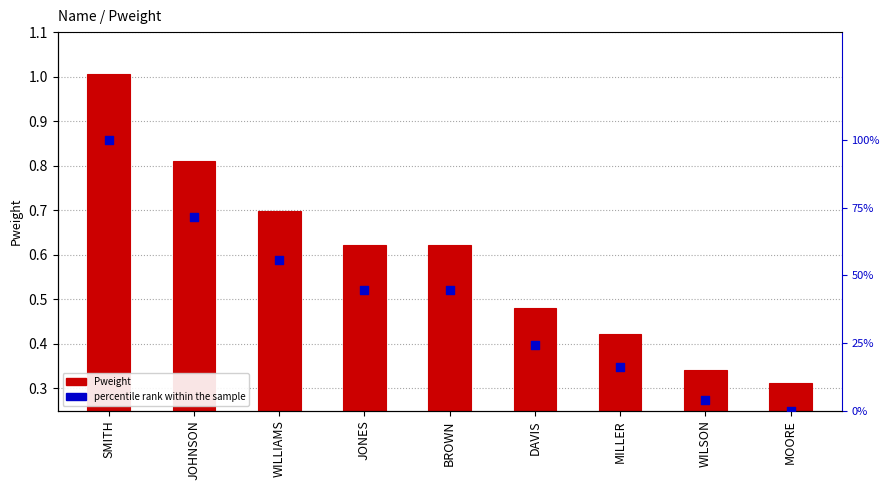

Which series reaches the maximum Y coordinate?

percentile rank within the sample